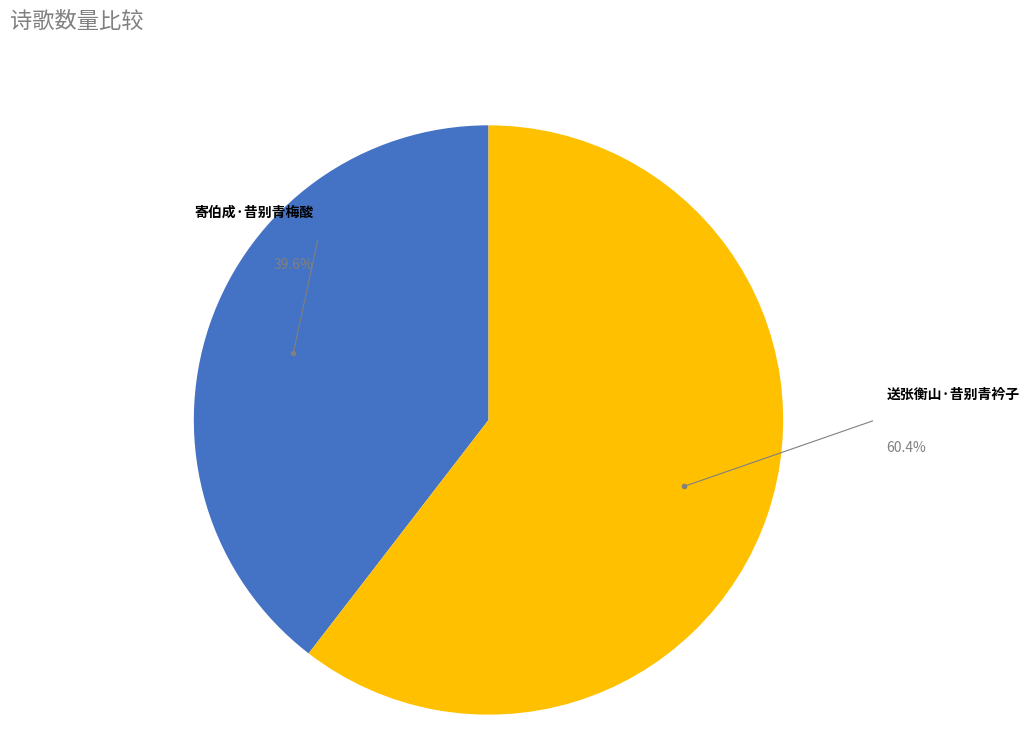

Rank the categories by value from lowest to highest.

寄伯成·昔别青梅酸, 送张衡山·昔别青衿子